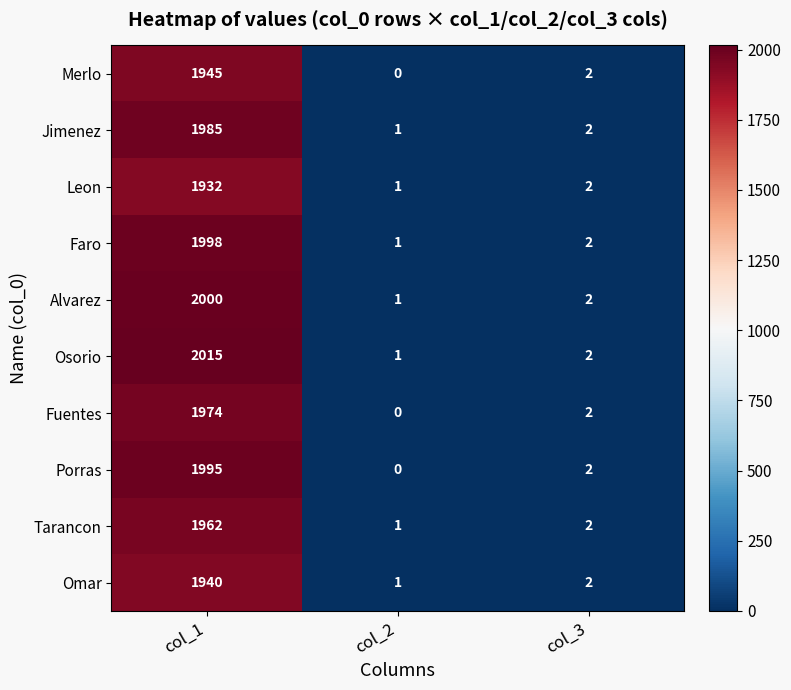

What is the spread (max minus min) of values at col_2?

1